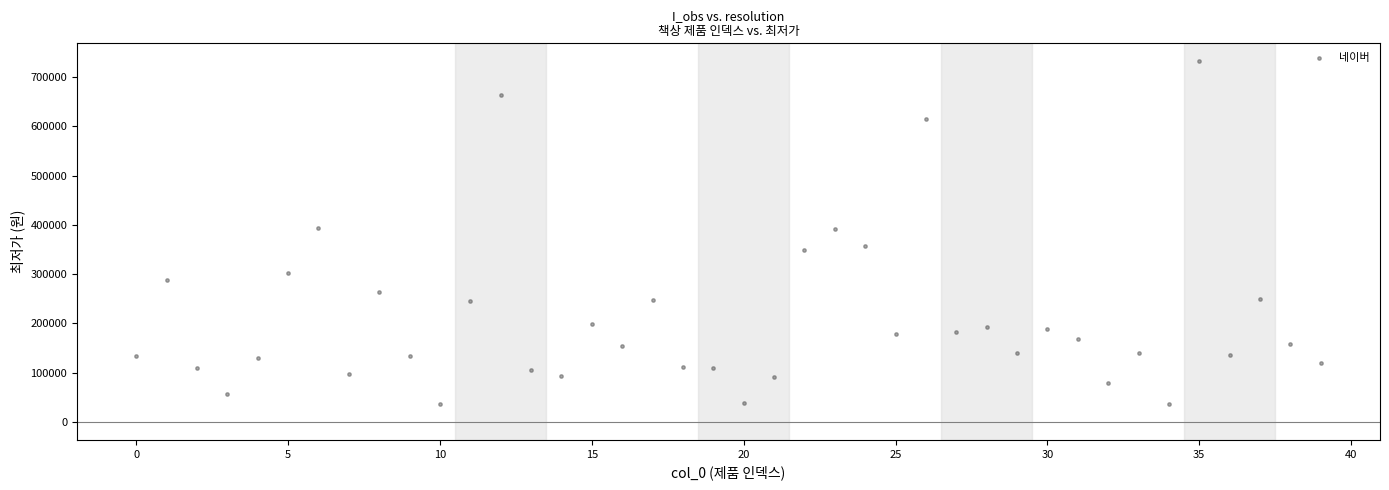

What is the range of Y values (max minus min)?

695100